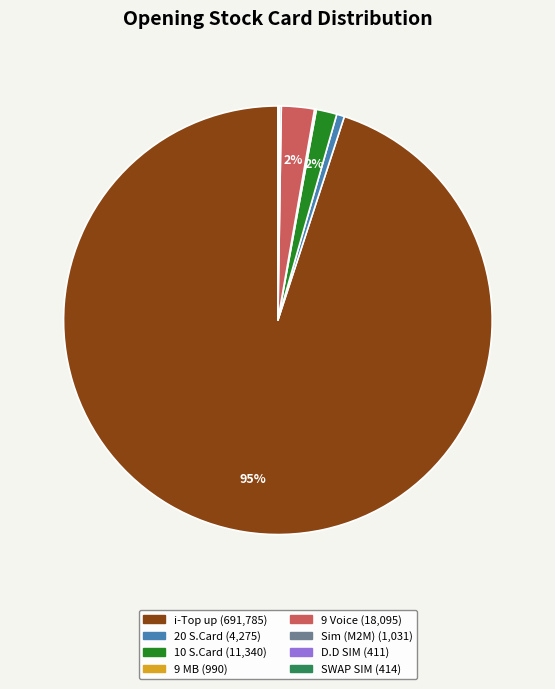

To the nearest percent, what percentage of the pie is 10 S.Card?

2%